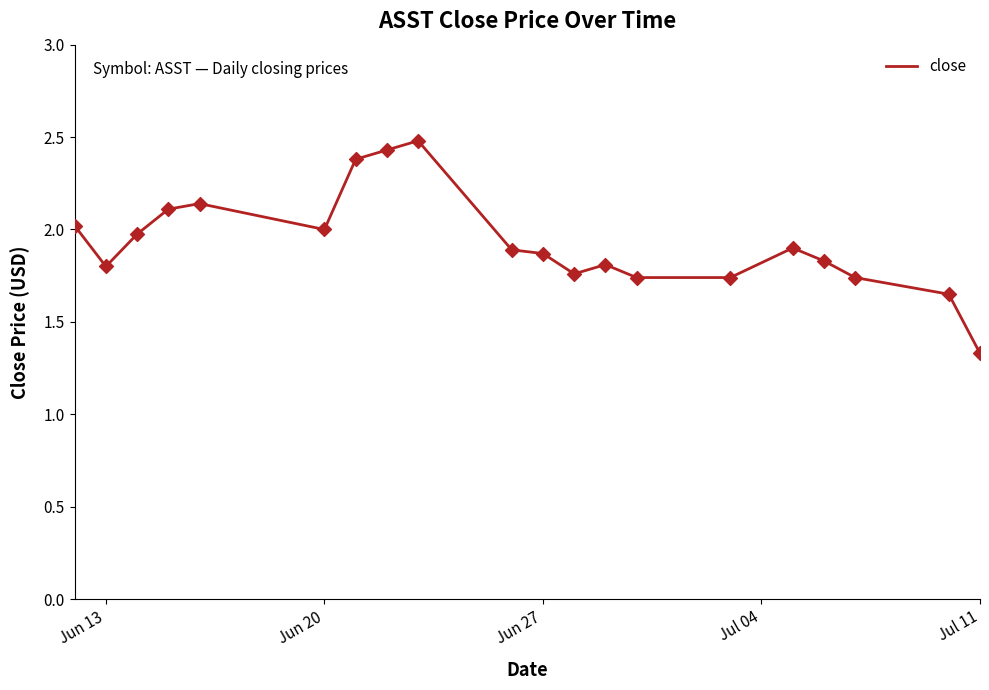

How many lines are shown in the chart?

1